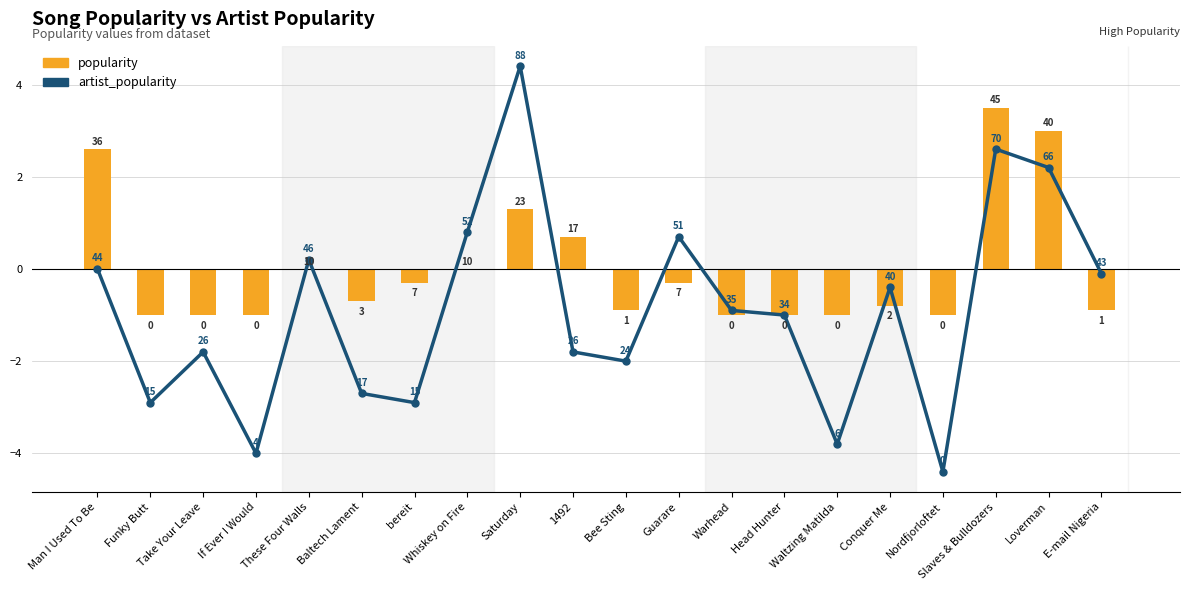

What is the label of the 20th bar from the right?

Man I Used To Be